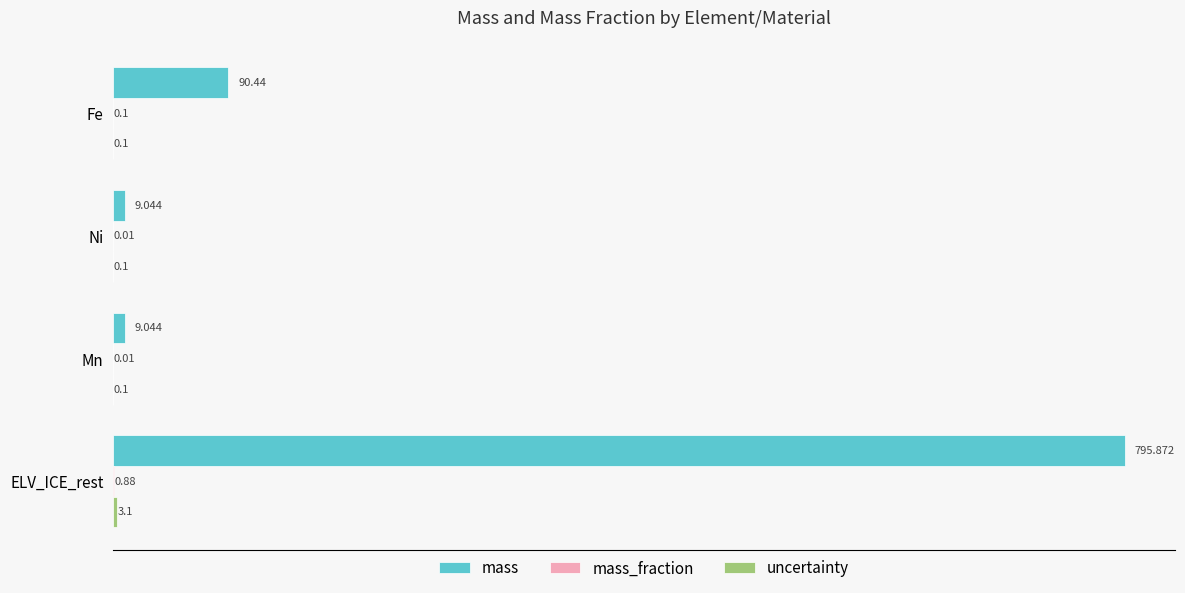

Where is mass nearest to the value 402?

Fe